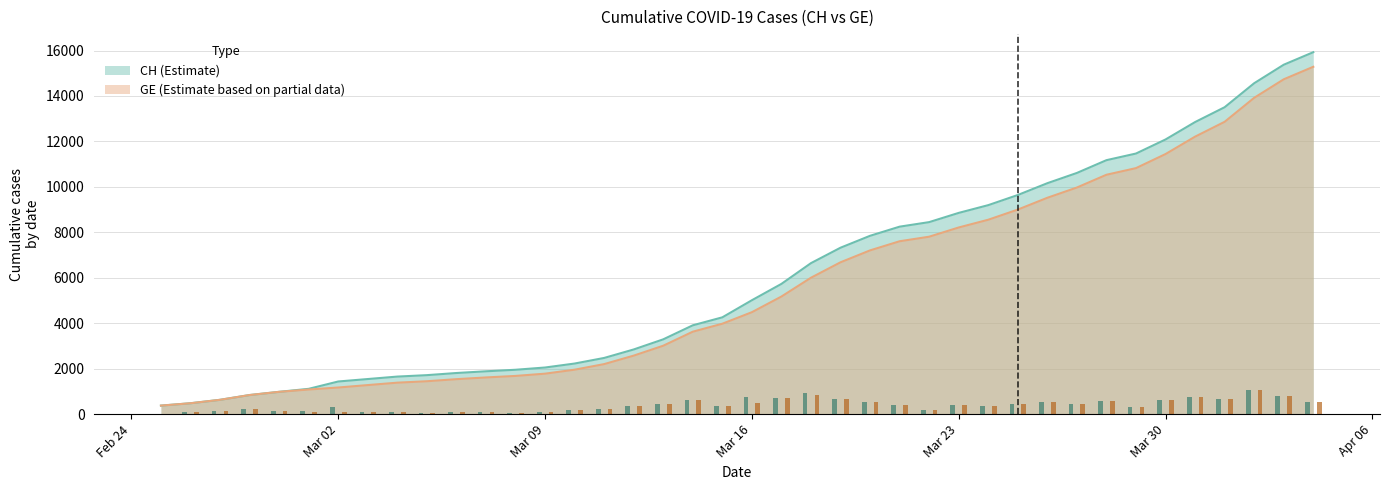

Between 2020-02-29 and 2020-03-31, which is larger?

2020-03-31